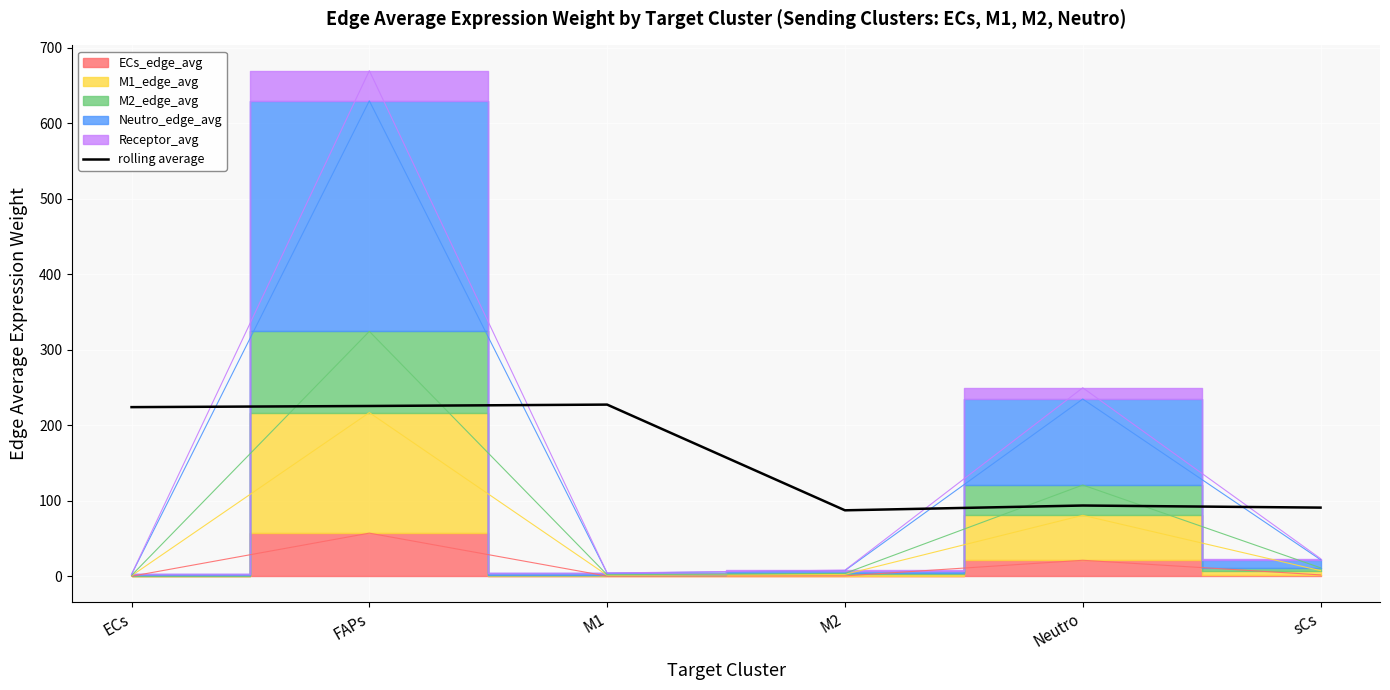

True or false: the data shows 91.1 at sCs.

True